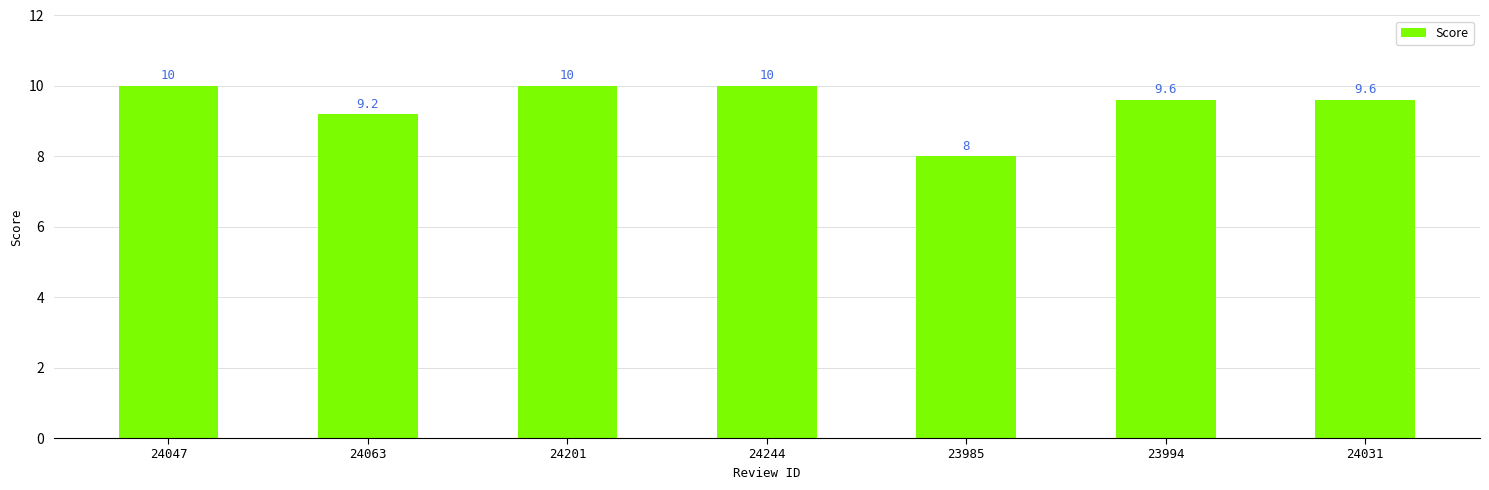

What is the ratio of the value at 23985 to the value at 24031?

0.8